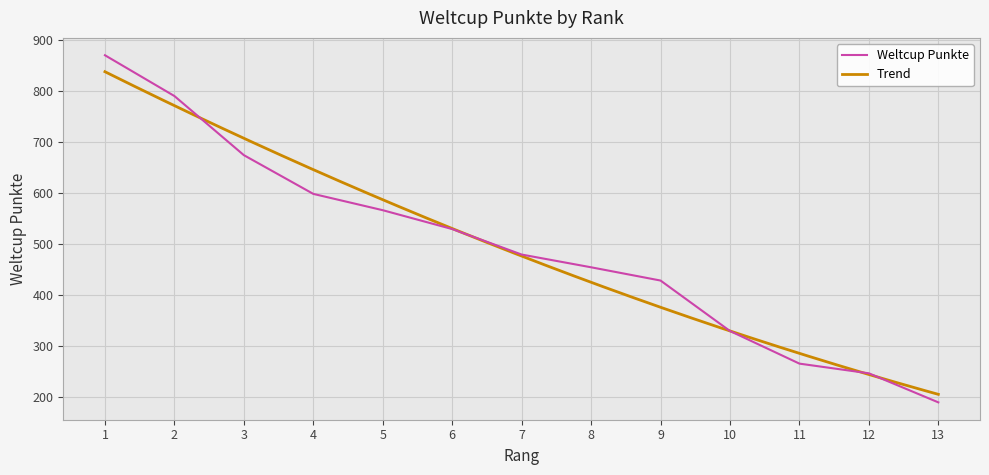

Does the chart have visible grid lines?

Yes